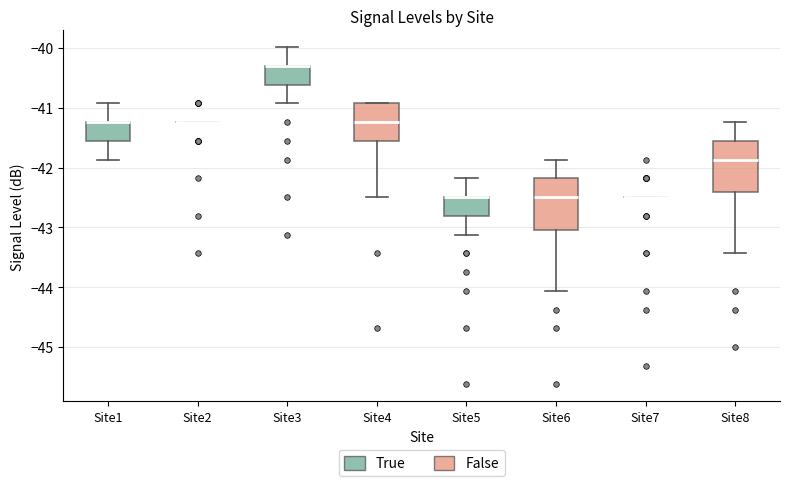

Reading left to right, read every box against the y-axis: the position of its median line, the range the box covers, and the ends of its whiskers. The values are not printed on the chart, so give them approximately, as read against the axis.

Site1: median -41.2 (drawn on the box's upper edge), box -41.6 to -41.2, whiskers -41.9 to -40.9
Site2: box collapsed to a line at -41.2, whiskers -41.2 to -41.2
Site3: median -40.3 (drawn on the box's upper edge), box -40.6 to -40.3, whiskers -40.9 to -40.0
Site4: median -41.2, box -41.6 to -40.9, whiskers -42.5 to -40.9
Site5: median -42.5 (drawn on the box's upper edge), box -42.8 to -42.5, whiskers -43.1 to -42.2
Site6: median -42.5, box -43.0 to -42.2, whiskers -44.1 to -41.9
Site7: box collapsed to a line at -42.5, whiskers -42.5 to -42.5
Site8: median -41.9, box -42.4 to -41.6, whiskers -43.4 to -41.2